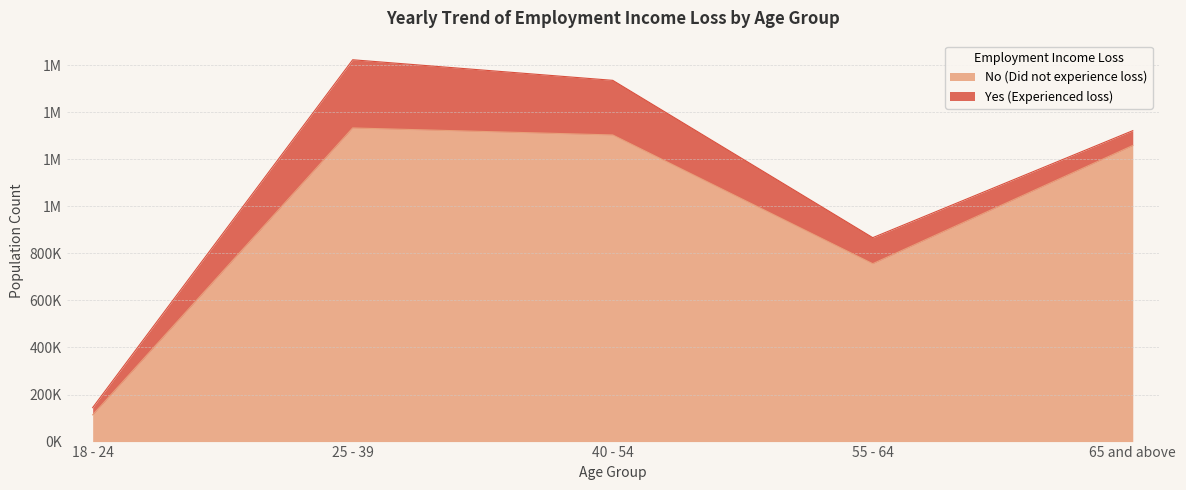

What is the label of the 4th point from the right?

25 - 39